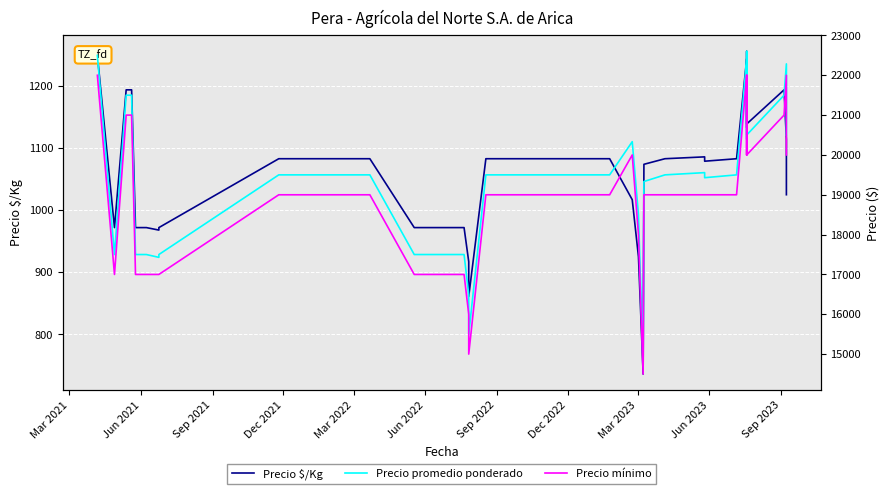

True or false: Precio $/Kg and Precio promedio ponderado intersect in this chart.

False